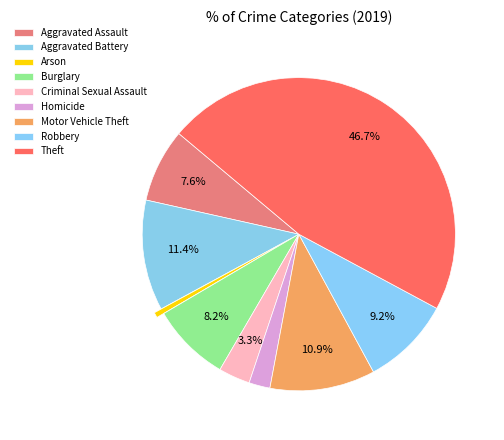

Does Burglary represent more than half of the total?

No